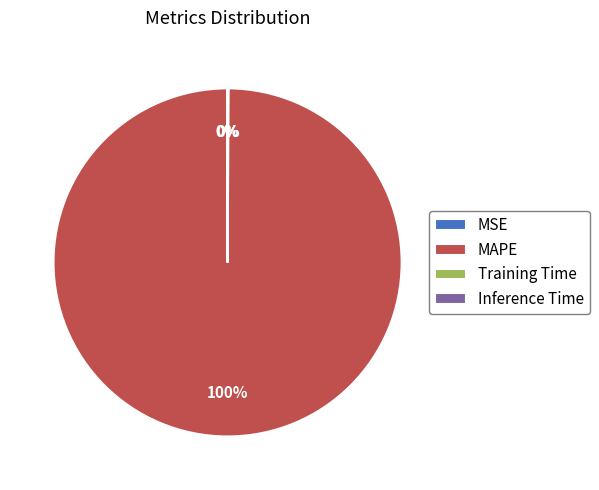

Which slice is the largest?

MAPE